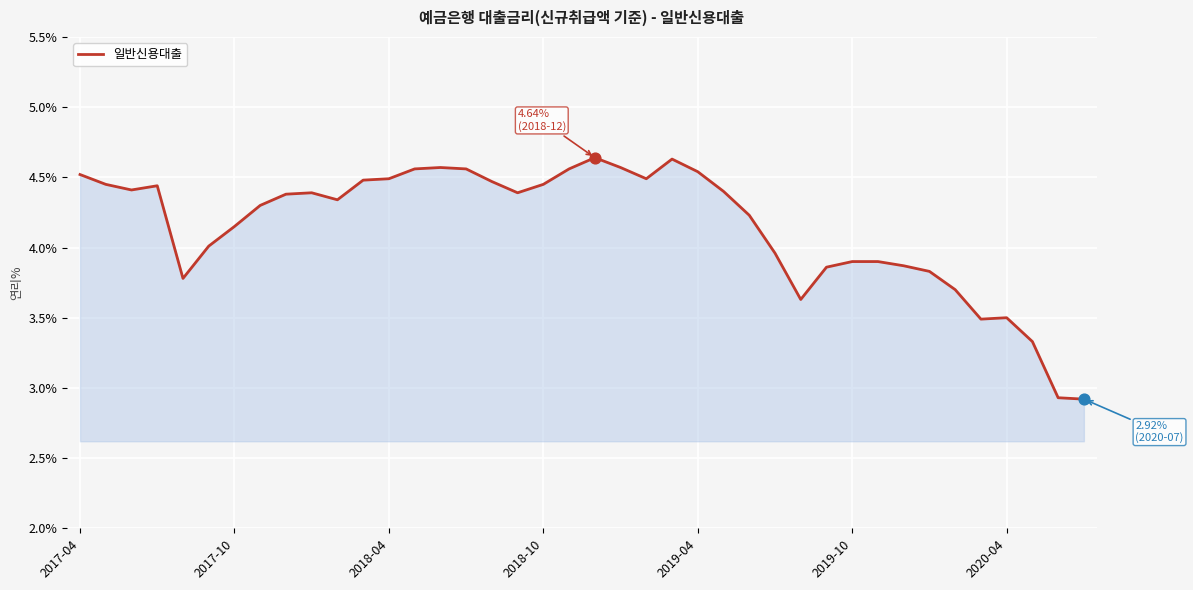

What is the minimum value shown in the chart?

2.9